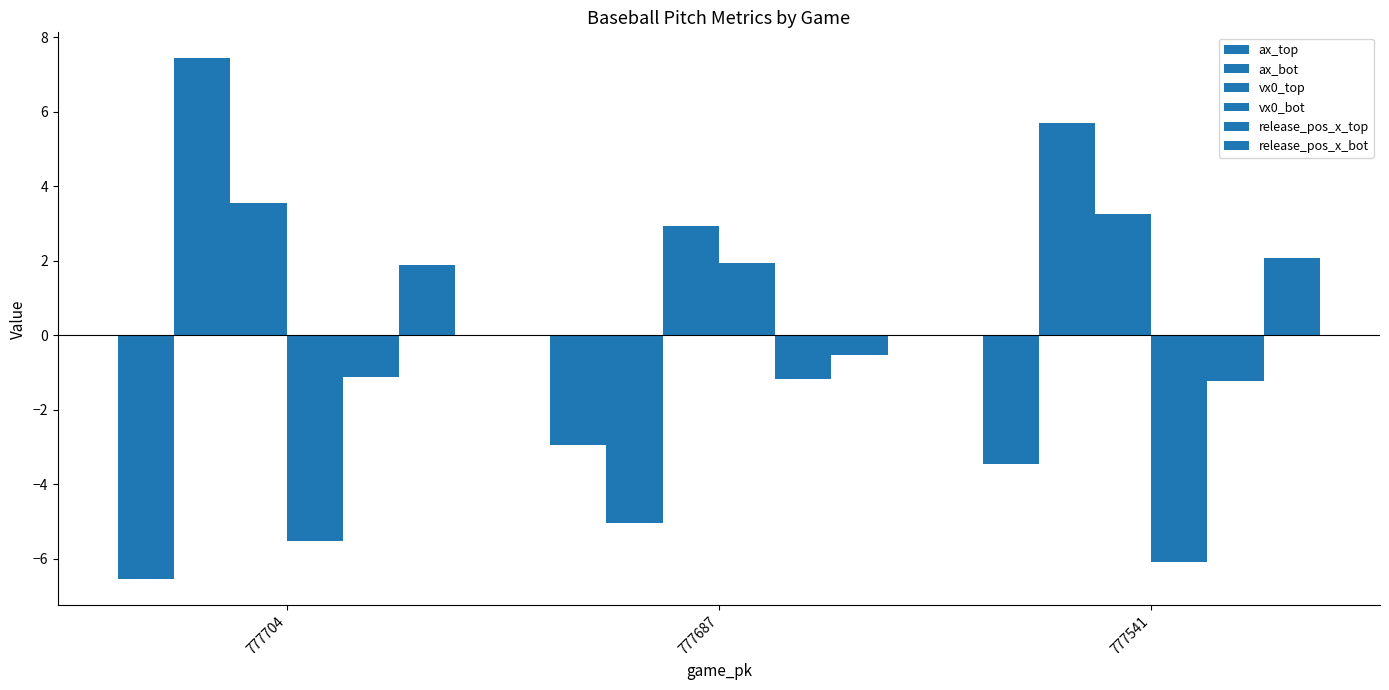

What is the difference between the highest and lowest values at 777704?

14.0